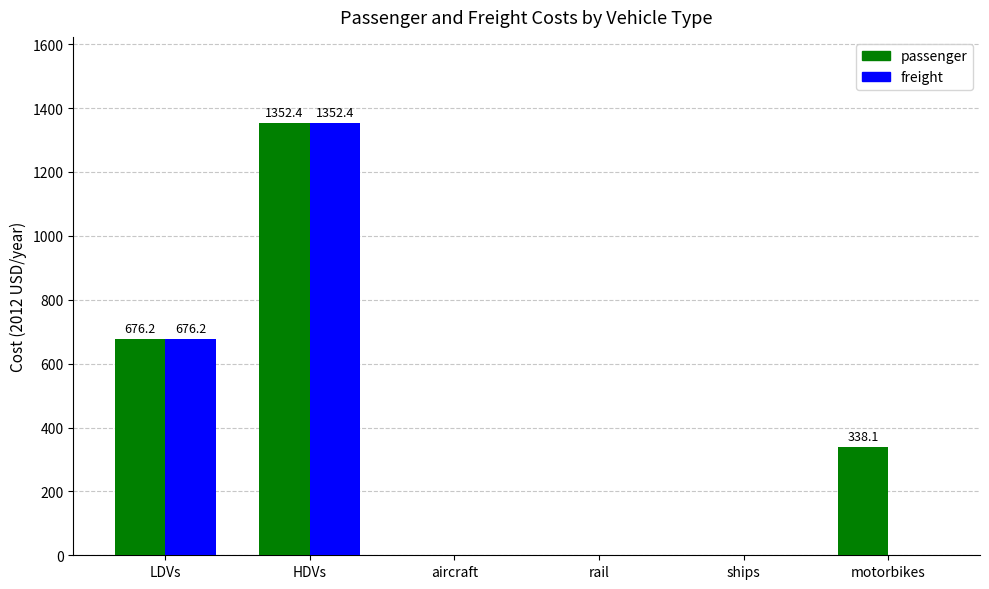

At which category is the sum across all series the highest?

HDVs